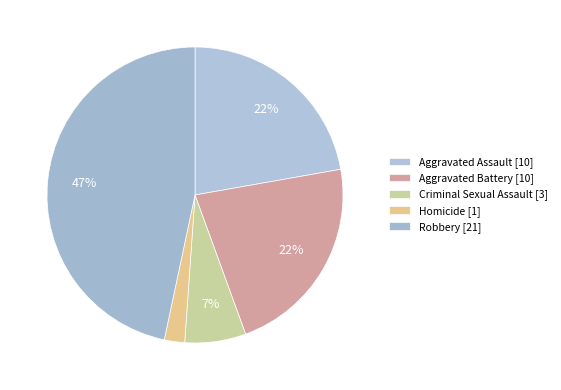

Which category has the biggest portion of the pie?

Robbery